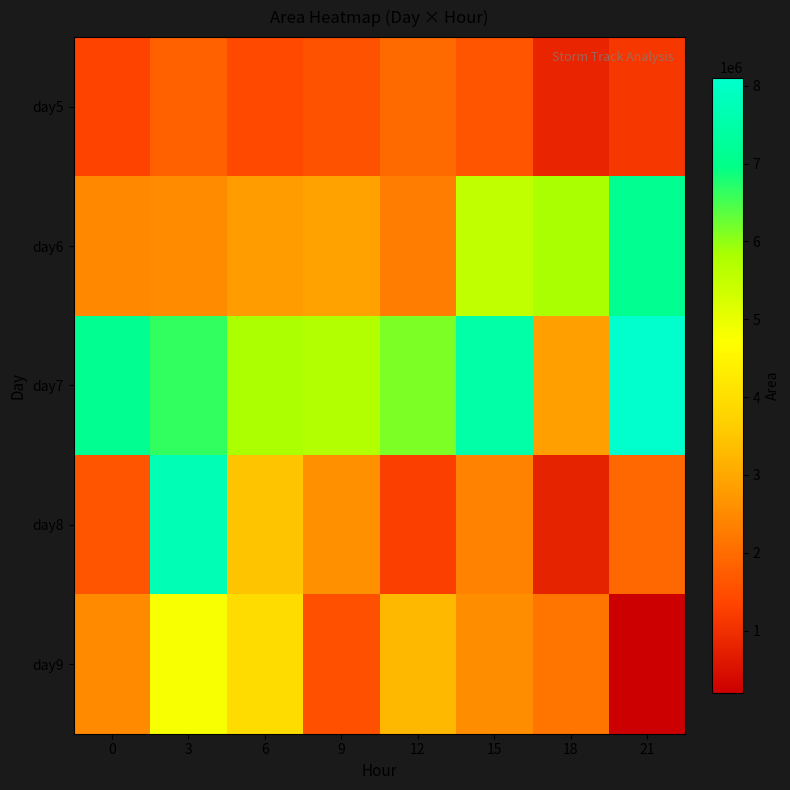

Reading left to right, what are all the values shown in this chart?

row_0: 0=1326250	3=1816250	6=1403750	9=1573750	12=1976875	15=1626250	18=843750	21=1124375
row_1: 0=2479375	3=2530000	6=2818750	9=2886250	12=2288125	15=5542500	18=5823750	21=7103750
row_2: 0=7105000	3=6631250	6=5812500	9=5752500	12=6144375	15=7465000	18=2860625	21=8105625
row_3: 0=1612500	3=7714375	6=3460000	9=2611875	12=1265000	15=2380625	18=800000	21=1945000
row_4: 0=2500625	3=4801250	6=3953750	9=1549375	12=3276875	15=2572500	18=2162500	21=195625